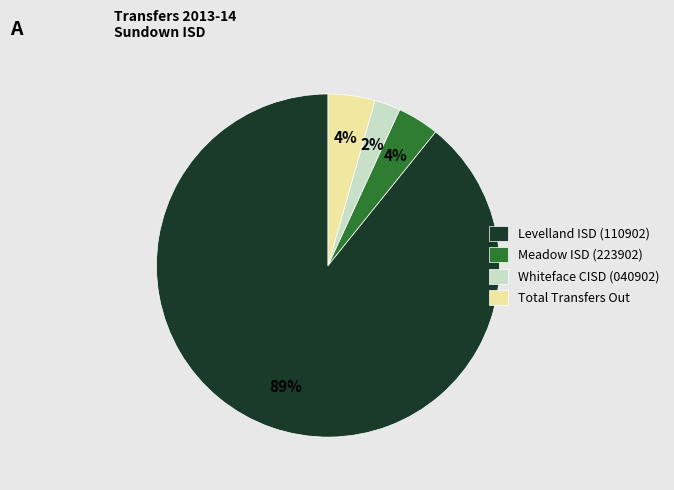

To the nearest percent, what portion does Whiteface CISD (040902) represent?

2%